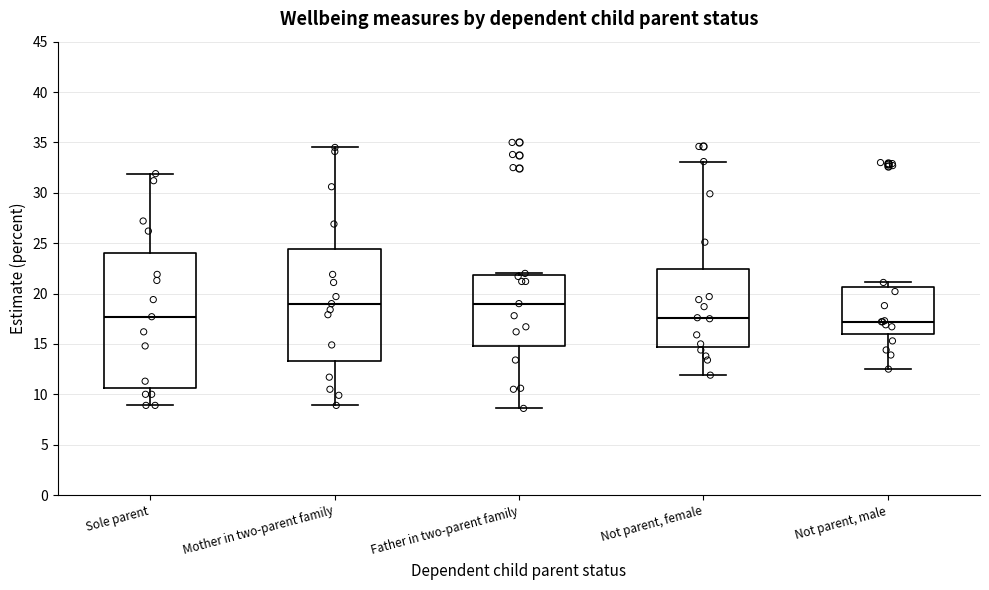

Reading left to right, read every box against the y-axis: the position of its median line, the range the box covers, and the ends of its whiskers. The values are not printed on the chart, so give them approximately, as read against the axis.

Sole parent: median 17.5, box 10.5 to 24.0, whiskers 9.0 to 32.0
Mother in two-parent family: median 19.0, box 13.5 to 24.5, whiskers 9.0 to 34.5
Father in two-parent family: median 19.0, box 15.0 to 22.0, whiskers 8.5 to 22.0
Not parent, female: median 17.5, box 14.5 to 22.5, whiskers 12.0 to 33.0
Not parent, male: median 17.0, box 16.0 to 20.5, whiskers 12.5 to 21.0